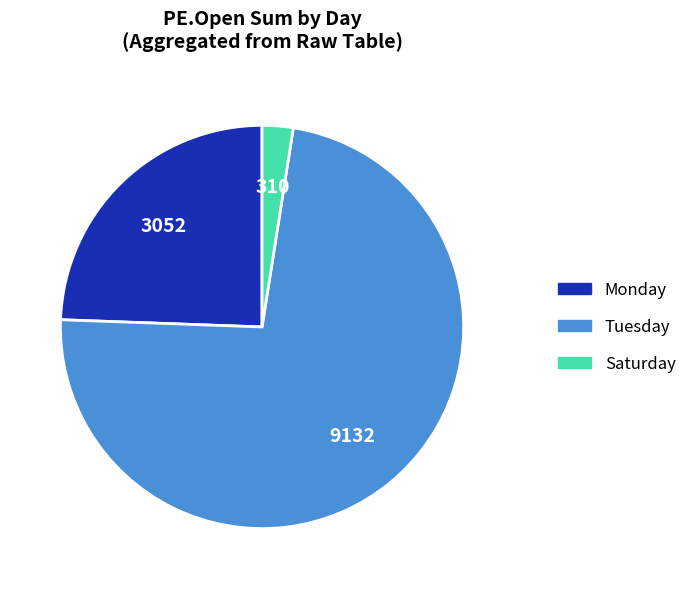

Between Saturday and Tuesday, which is larger?

Tuesday